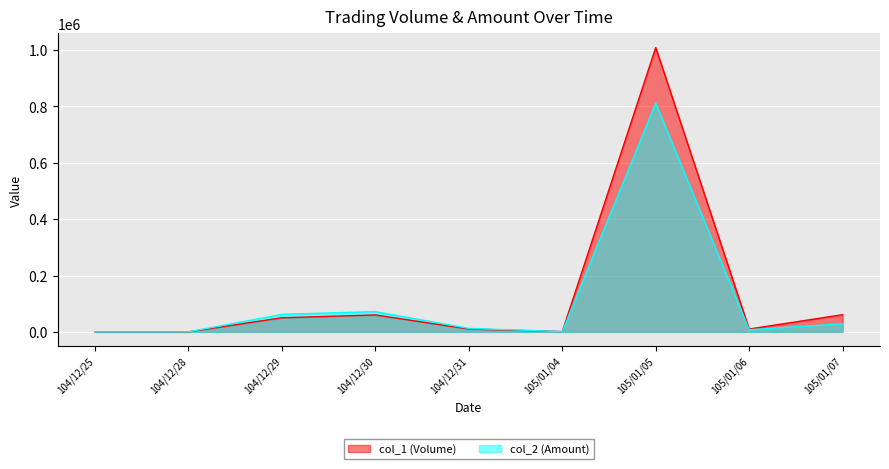

Where does the col_2 (Amount) series first go above 12200?

104/12/29